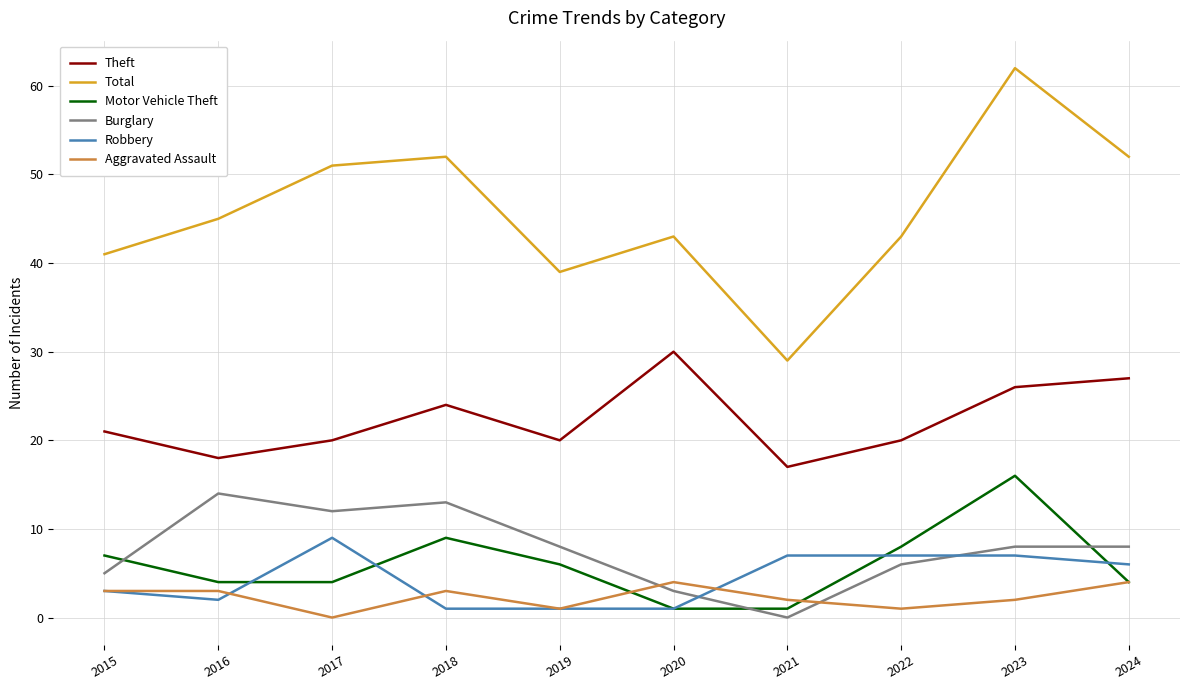

List the series in order of their peak value, highest first.

Total, Theft, Motor Vehicle Theft, Burglary, Robbery, Aggravated Assault